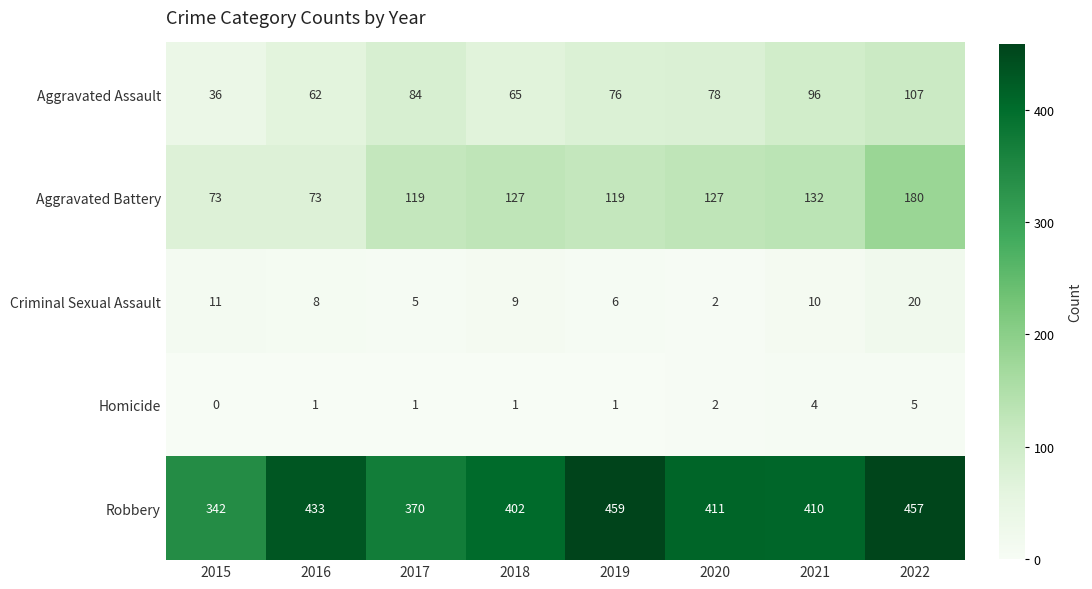

At which category is the sum across all series the highest?

2022